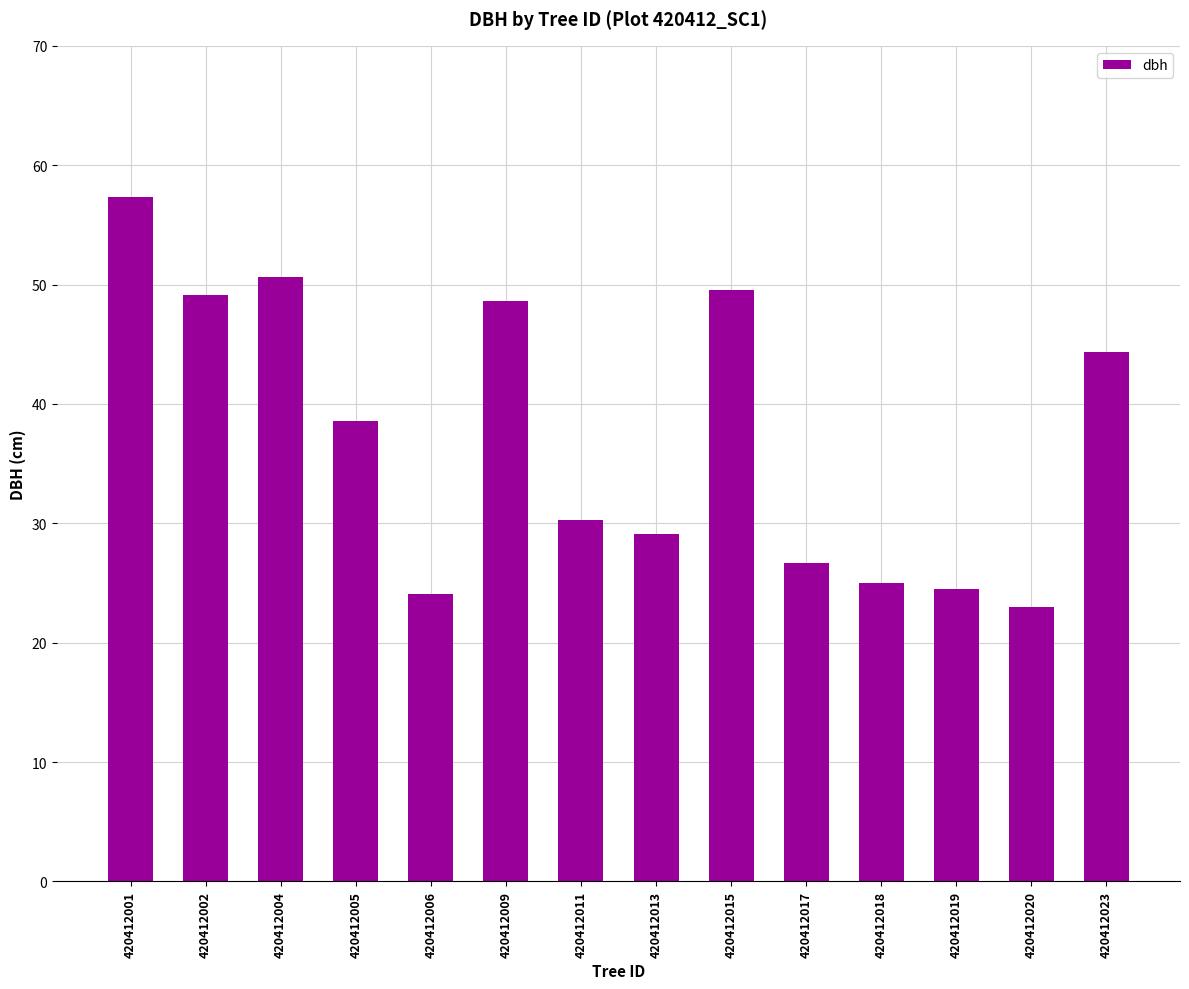

Reading left to right, what are all the values shown in this chart?

420412001=57.4	420412002=49.1	420412004=50.6	420412005=38.5	420412006=24.1	420412009=48.6	420412011=30.3	420412013=29.1	420412015=49.5	420412017=26.7	420412018=25.0	420412019=24.5	420412020=23.0	420412023=44.3